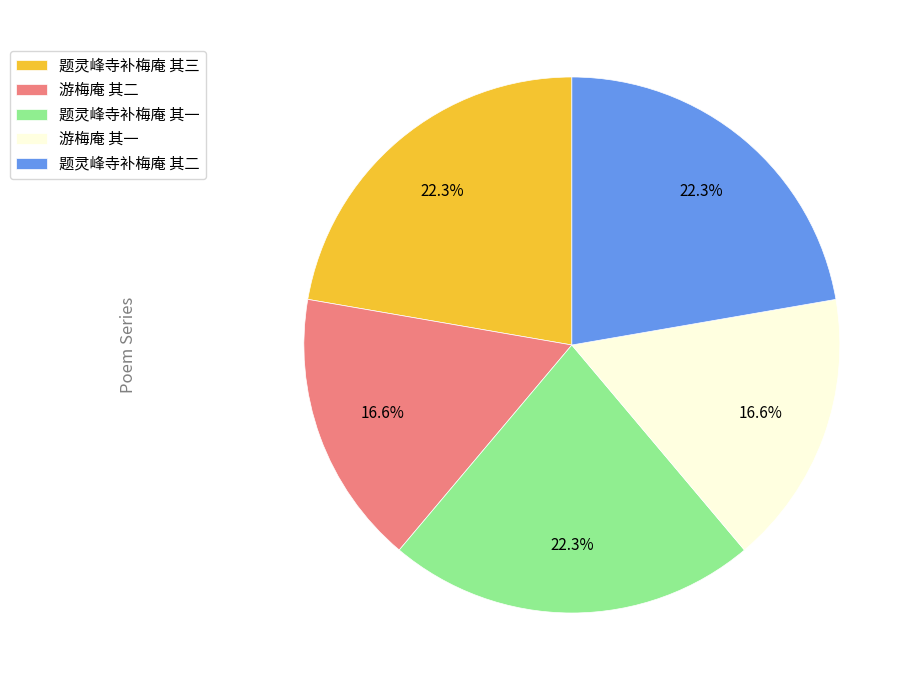

What percentage is NOT represented by 题灵峰寺补梅庵 其二?

77.7%